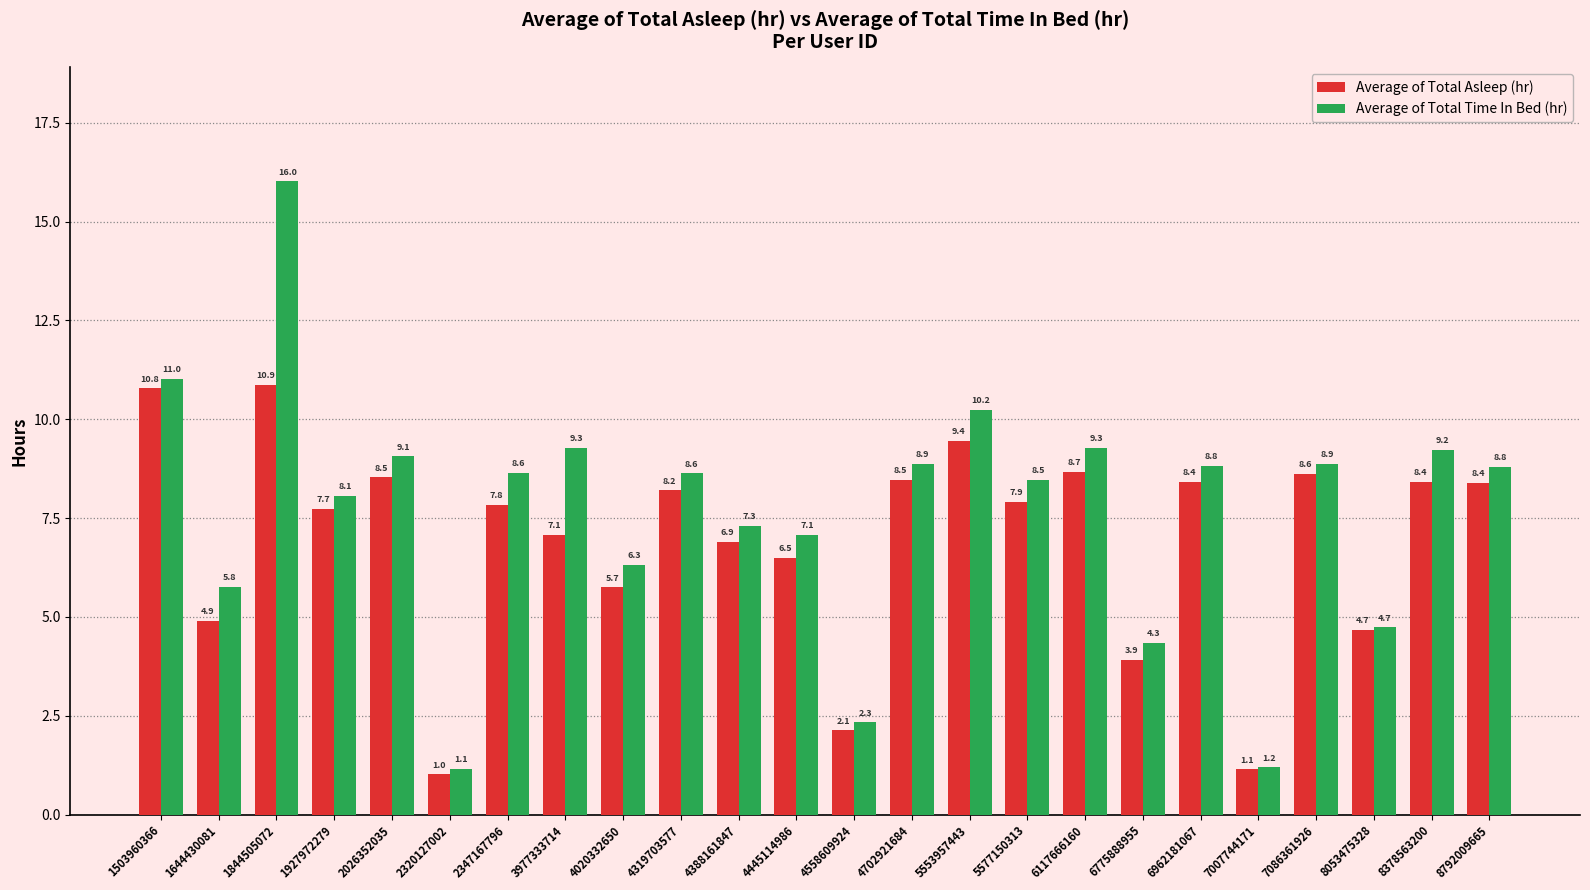

What is the sum of the Average of Total Asleep (hr) values at 8792009665 and 2320127002?

9.4